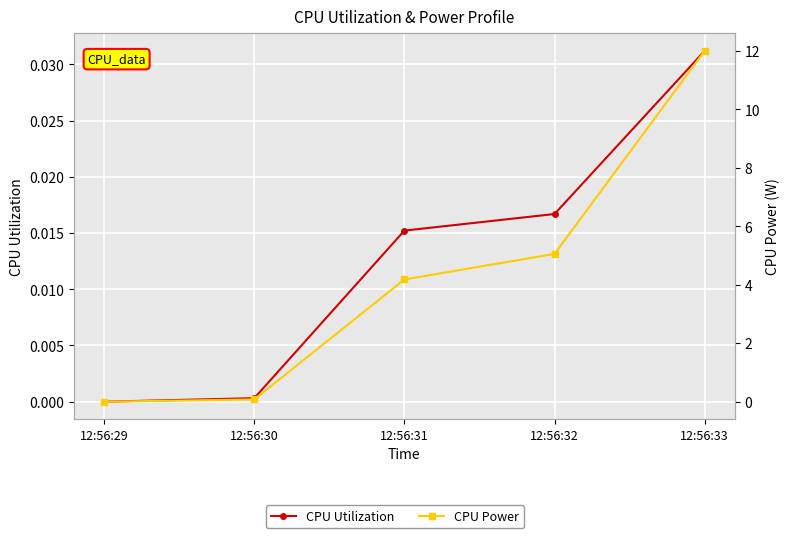

How many lines are shown in the chart?

2